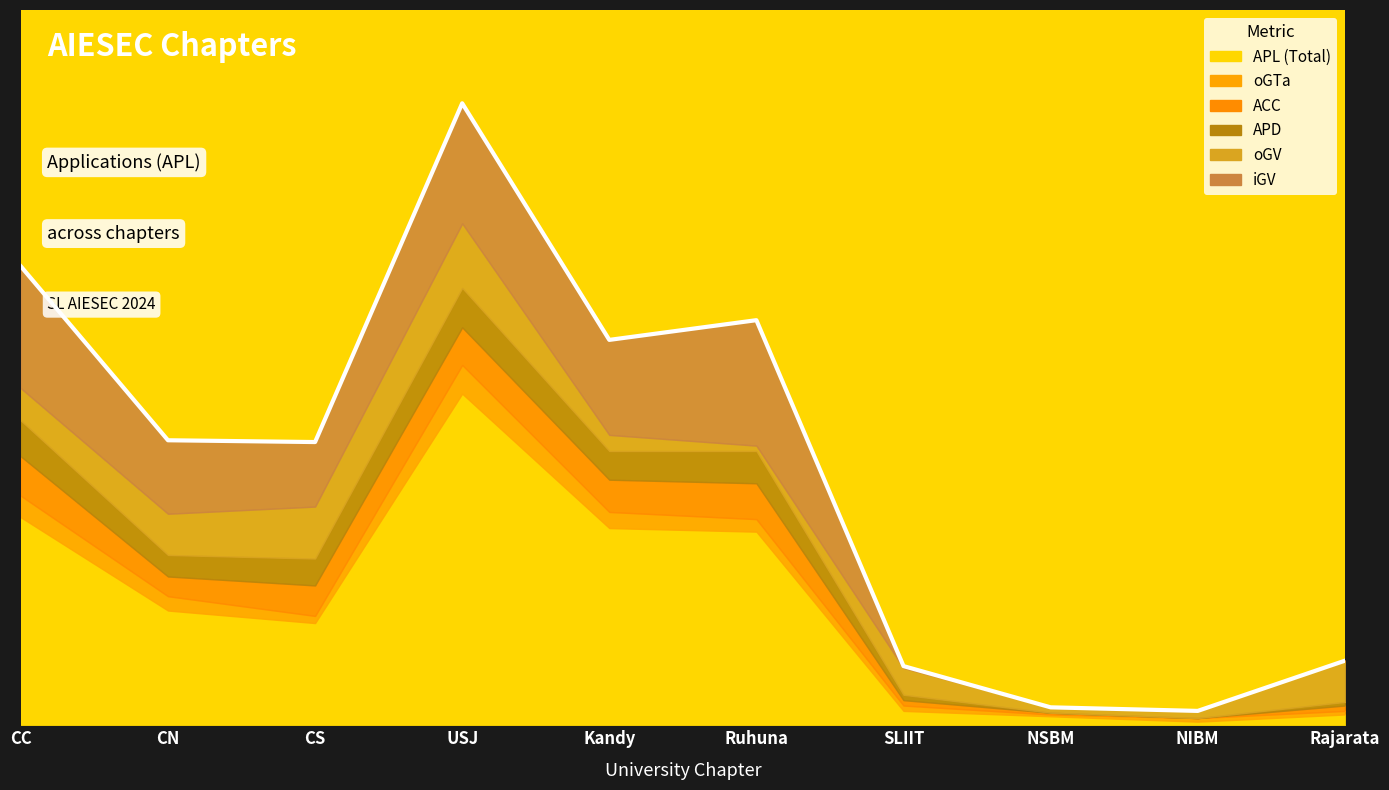

Reading right to left, transcribe all the data shown in this chart.

APL: 6	2	5	8	108	110	185	57	64	116
oGTa: 2	2	1	3	7	9	16	4	8	12
ACC: 3	0	1	3	20	18	21	17	11	22
APD: 2	0	0	3	18	16	22	15	12	20
oGV: 23	4	3	15	3	9	36	29	23	18
iGV: 0	0	0	1	70	53	67	36	41	68